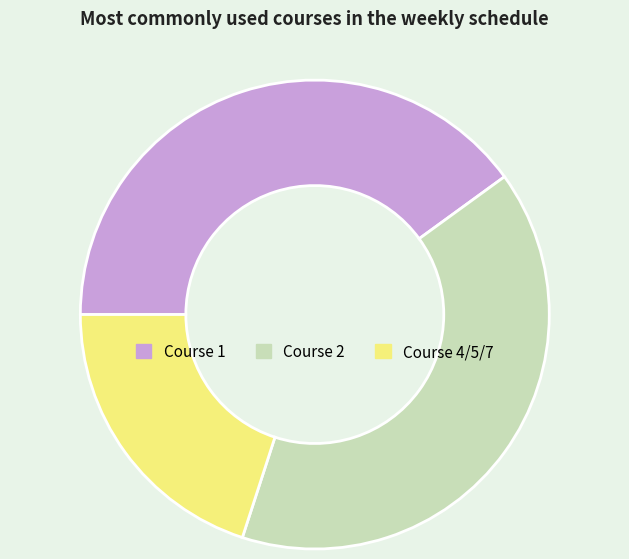

Is it true that Course 4/5/7 is 20% of the pie?

True